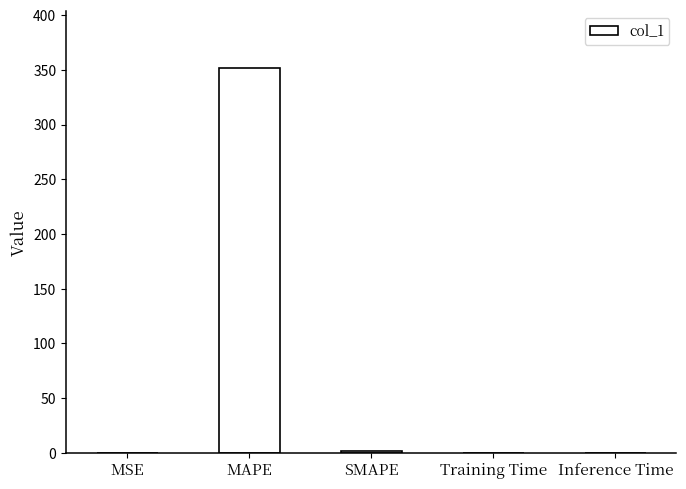

What is the sum of all values?

353.4